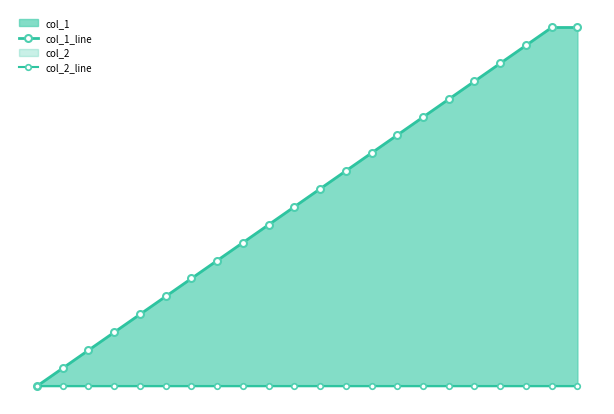

True or false: col_2_line and col_1_line intersect in this chart.

False